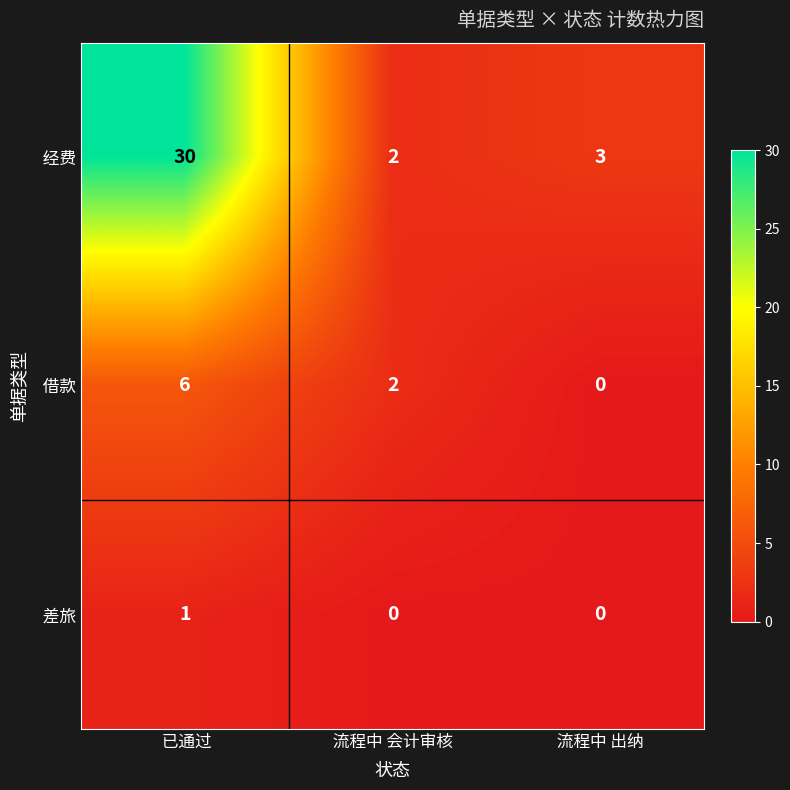

What is the total value across all series at  流程中 出纳 ?

3